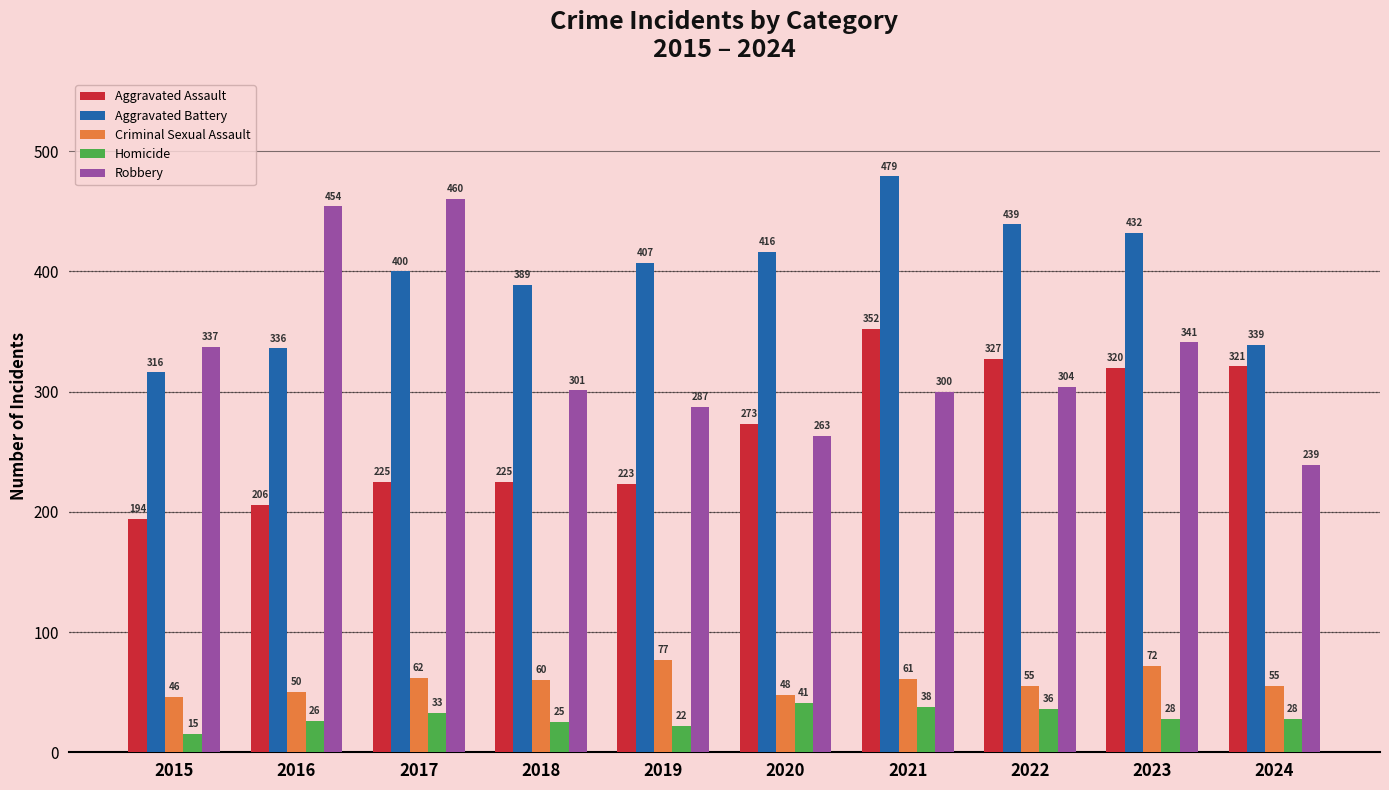

Which category has the highest value in the Robbery series?

2017